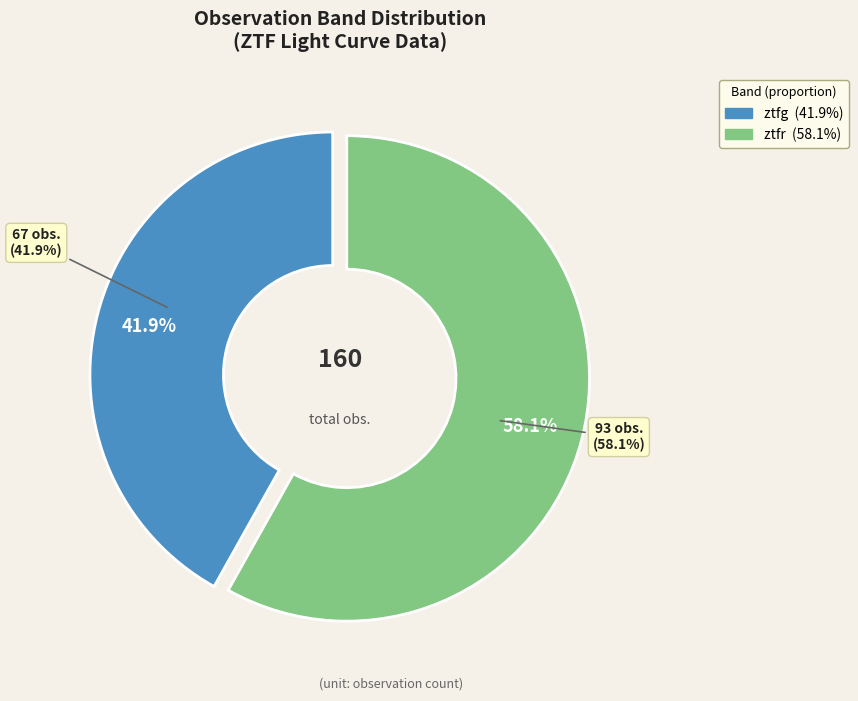

To the nearest percent, what is the difference between the largest and smallest slice percentages?

16%